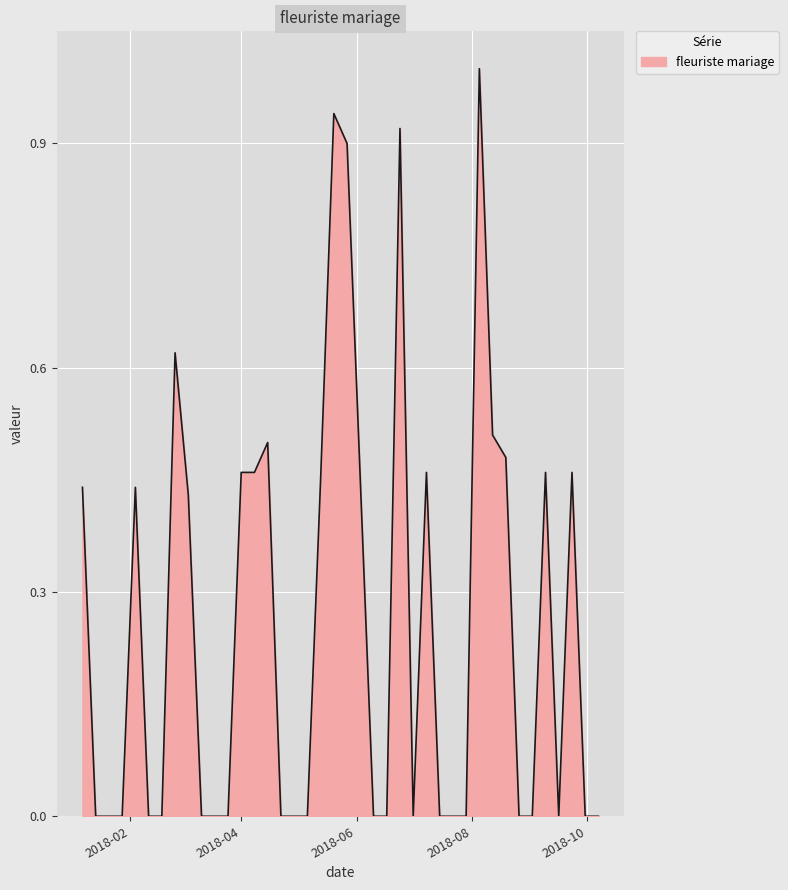

What is the difference between the maximum and minimum values?

1.0